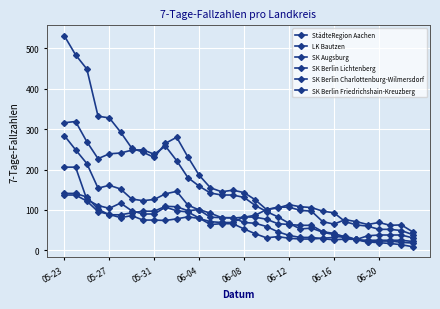

Which label corresponds to the largest value in the chart?

05-23